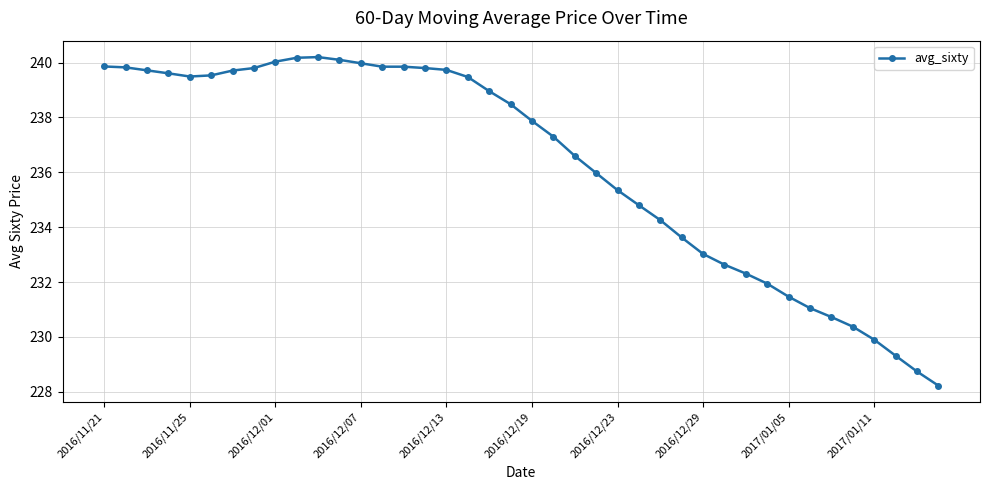

What is the average value?

236.2